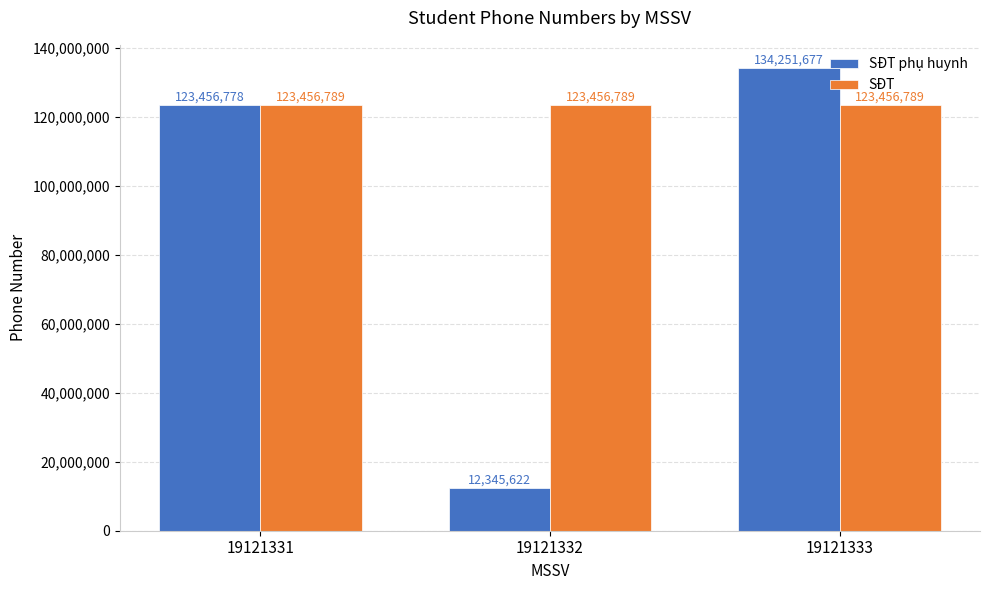

Where is SĐT phụ huynh nearest to the value 73298649?

19121331